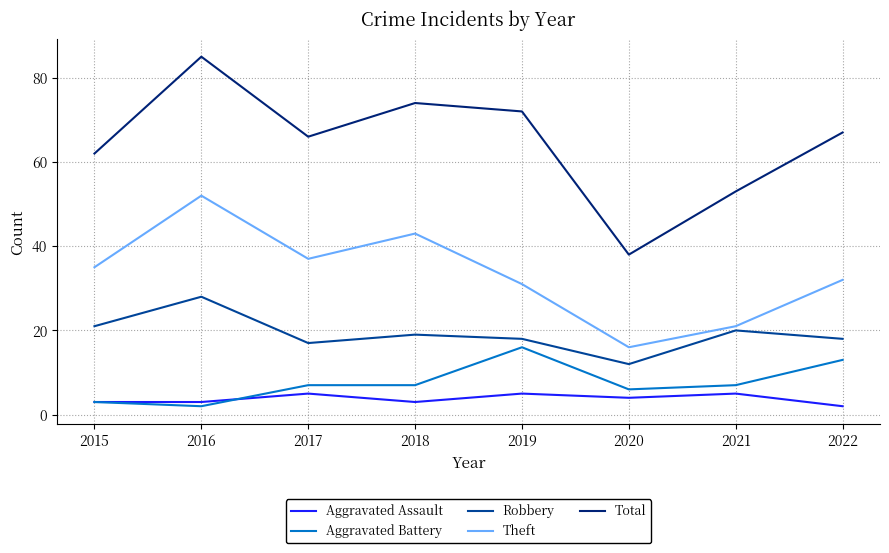

Is it true that Aggravated Battery equals 3 at 2015?

True